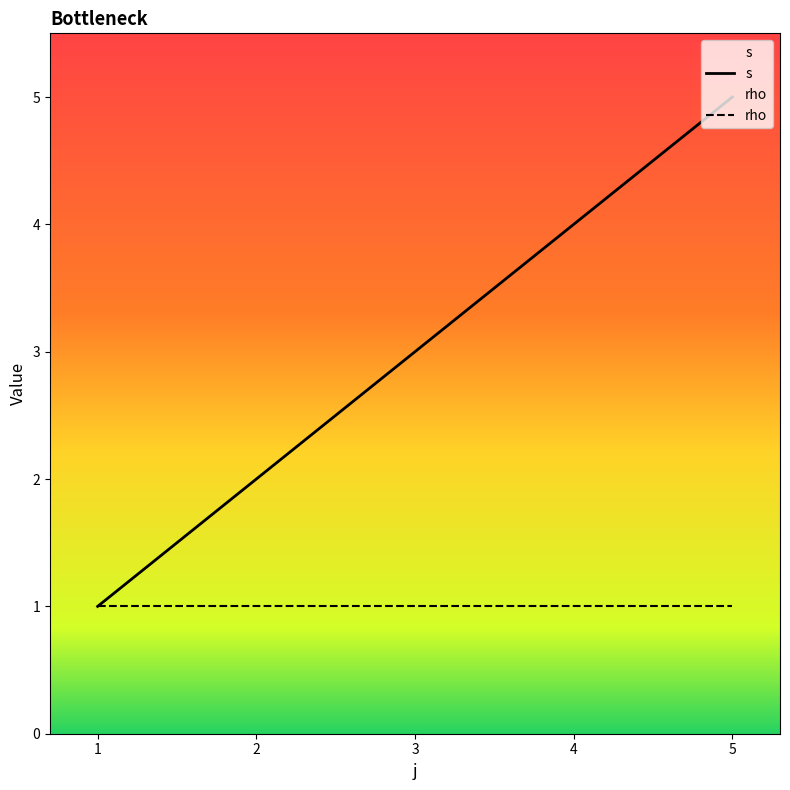

The value at 4 is 6. True or false?

False